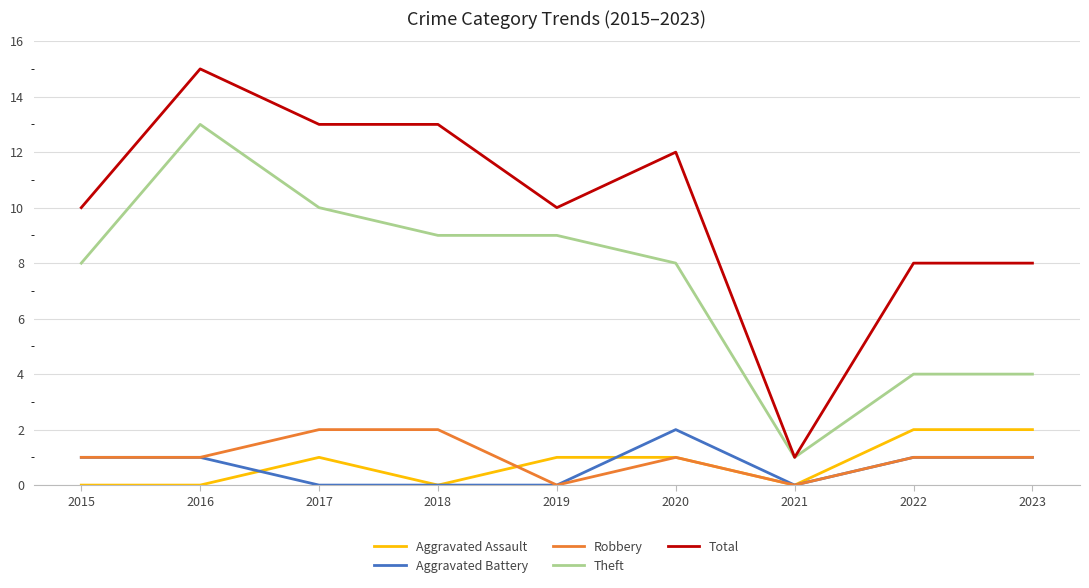

What is the sum of the Aggravated Assault values at 2018 and 2022?

2